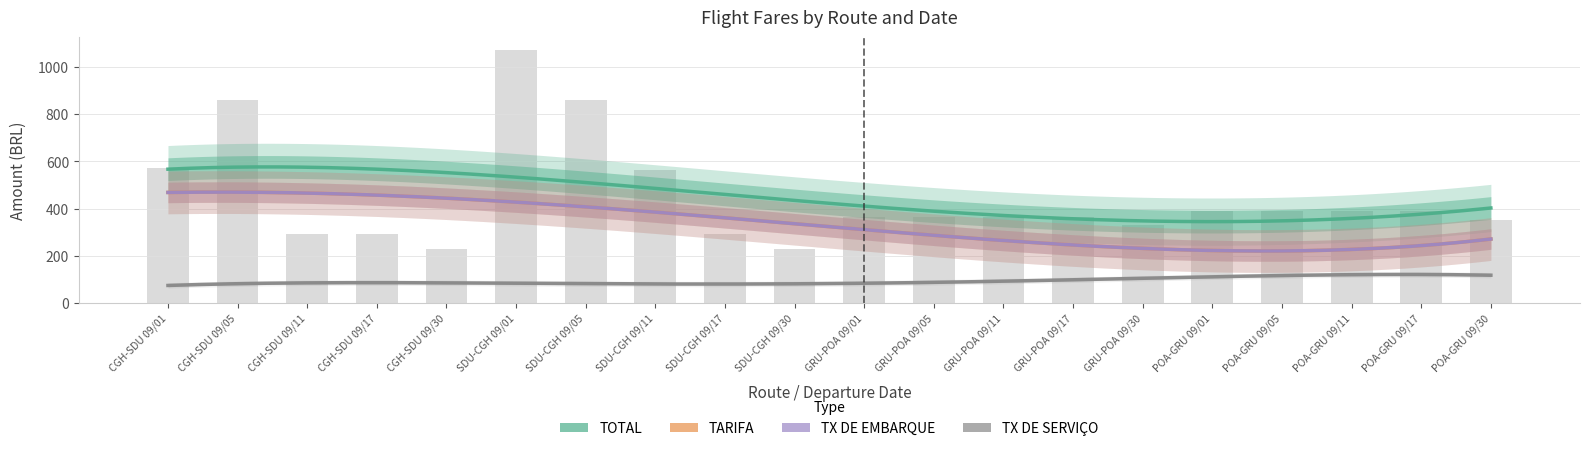

Where is TARIFA nearest to the value 530?

CGH-SDU 09/01